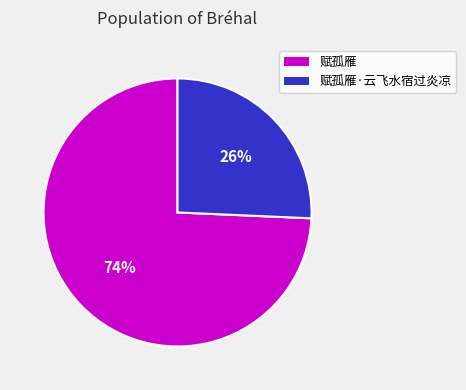

Which has a higher value, 赋孤雁 or 赋孤雁·云飞水宿过炎凉?

赋孤雁